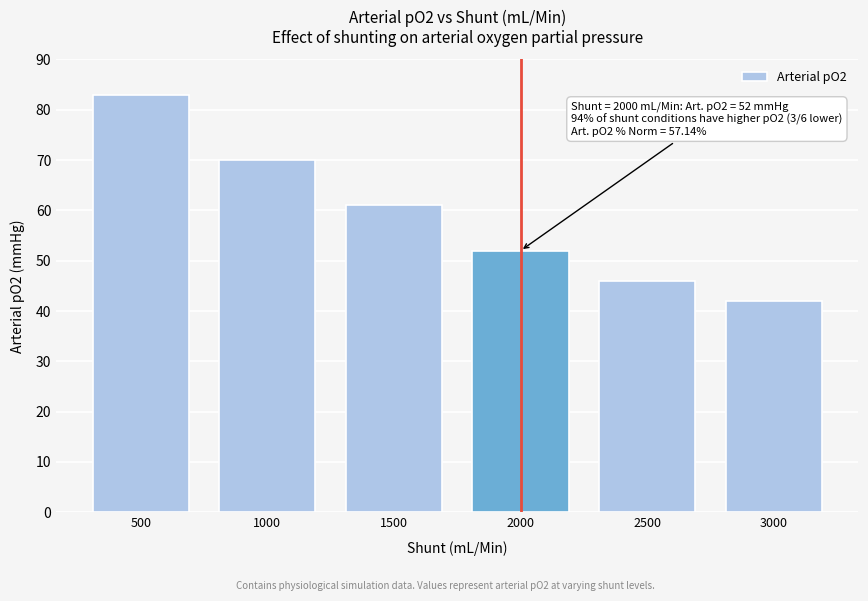

Reading left to right, list all the values displayed in this chart.

500=83	1000=70	1500=61	2000=52	2500=46	3000=42